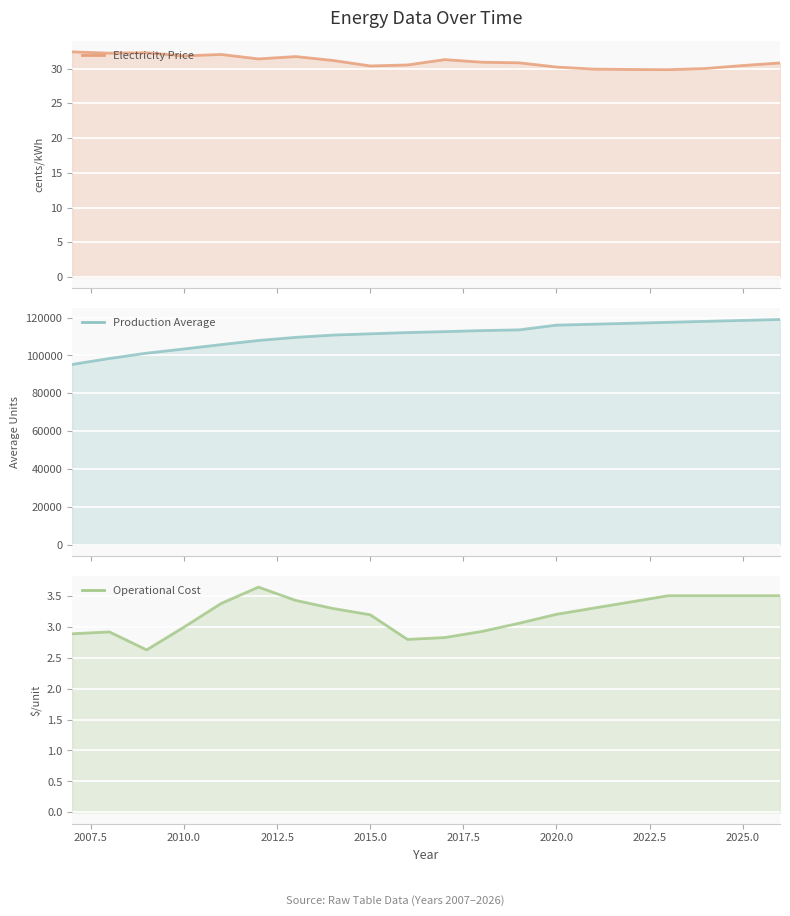

How many values in the Operational Cost series exceed 3?

13